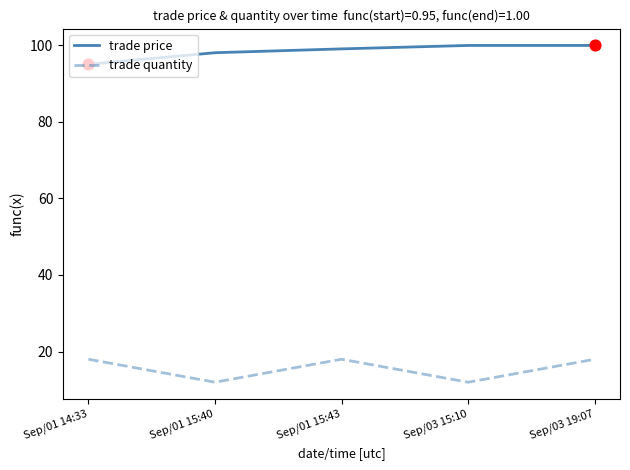

What are all the series names shown in the legend?

trade price, trade quantity